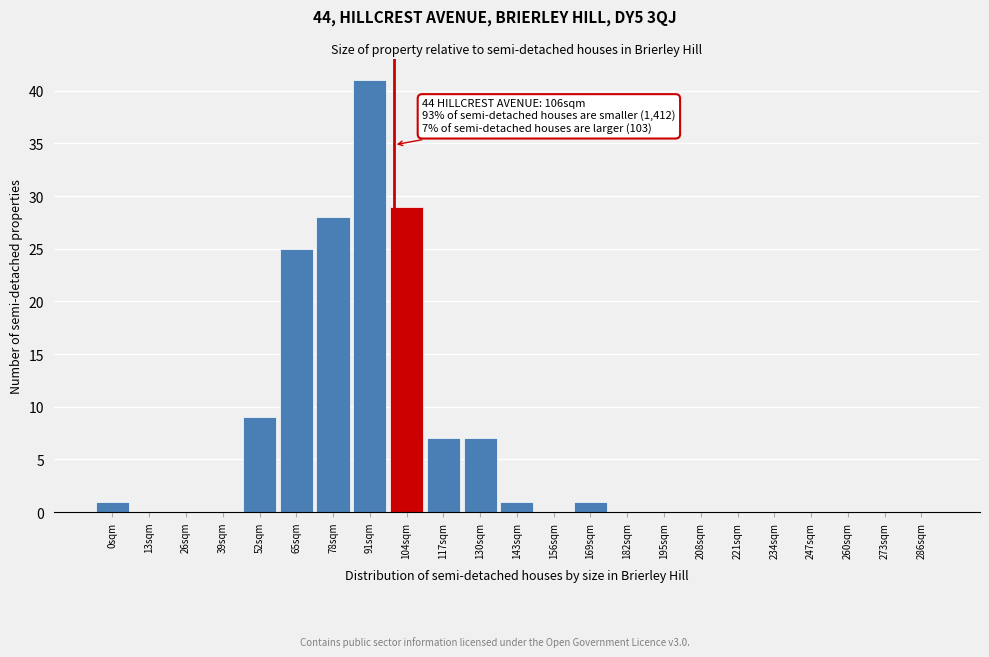

Reading right to left, transcribe all the data shown in this chart.

286sqm=0	273sqm=0	260sqm=0	247sqm=0	234sqm=0	221sqm=0	208sqm=0	195sqm=0	182sqm=0	169sqm=1	156sqm=0	143sqm=1	130sqm=7	117sqm=7	104sqm=29	91sqm=41	78sqm=28	65sqm=25	52sqm=9	39sqm=0	26sqm=0	13sqm=0	0sqm=1